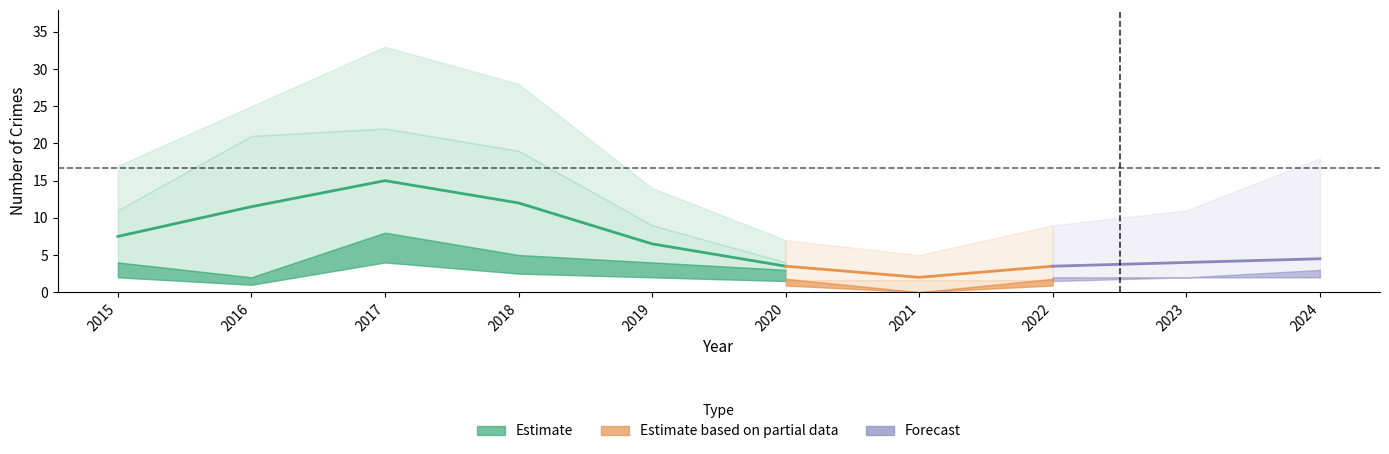

At how many categories does at least one series exceed 31?

1